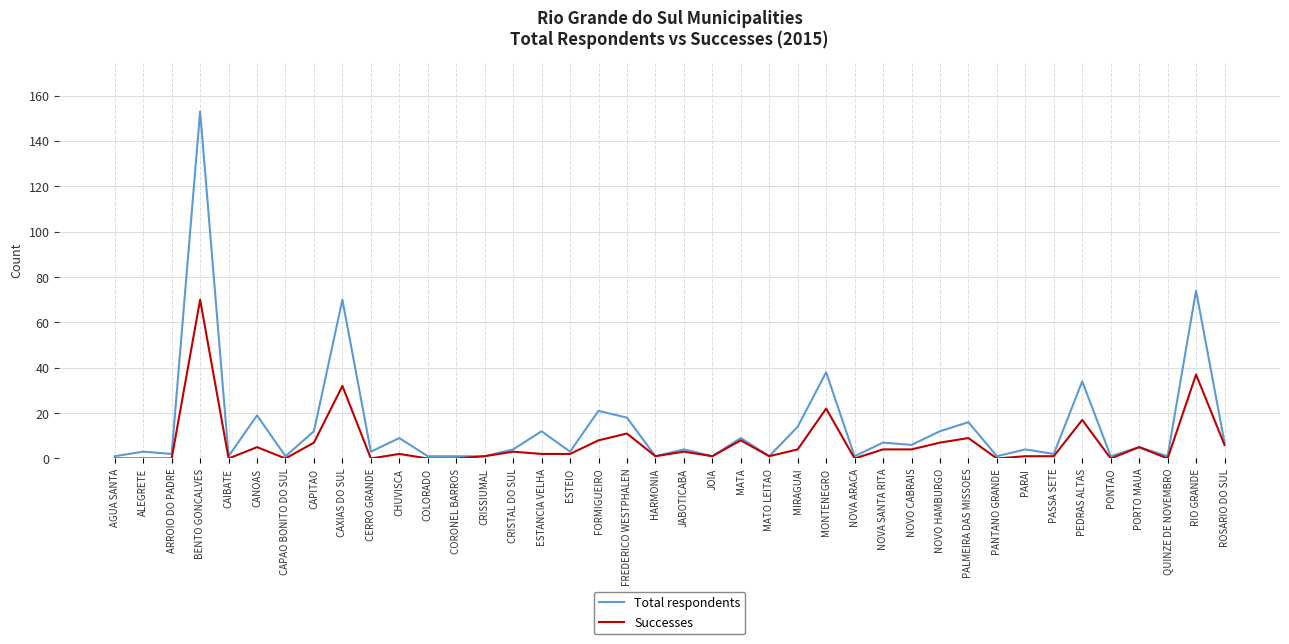

The Successes series shows 17 at PEDRAS ALTAS. True or false?

True